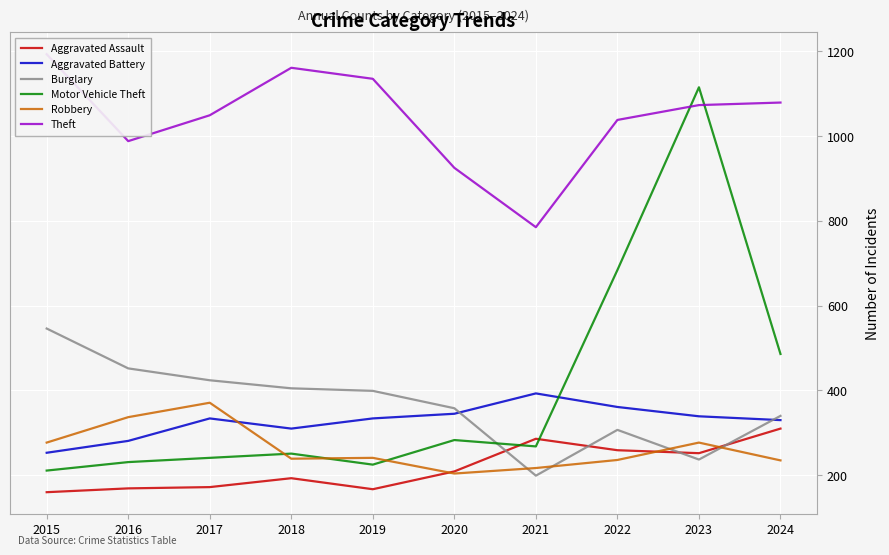

What is the value of the Aggravated Battery point at the 4th from the left?

310